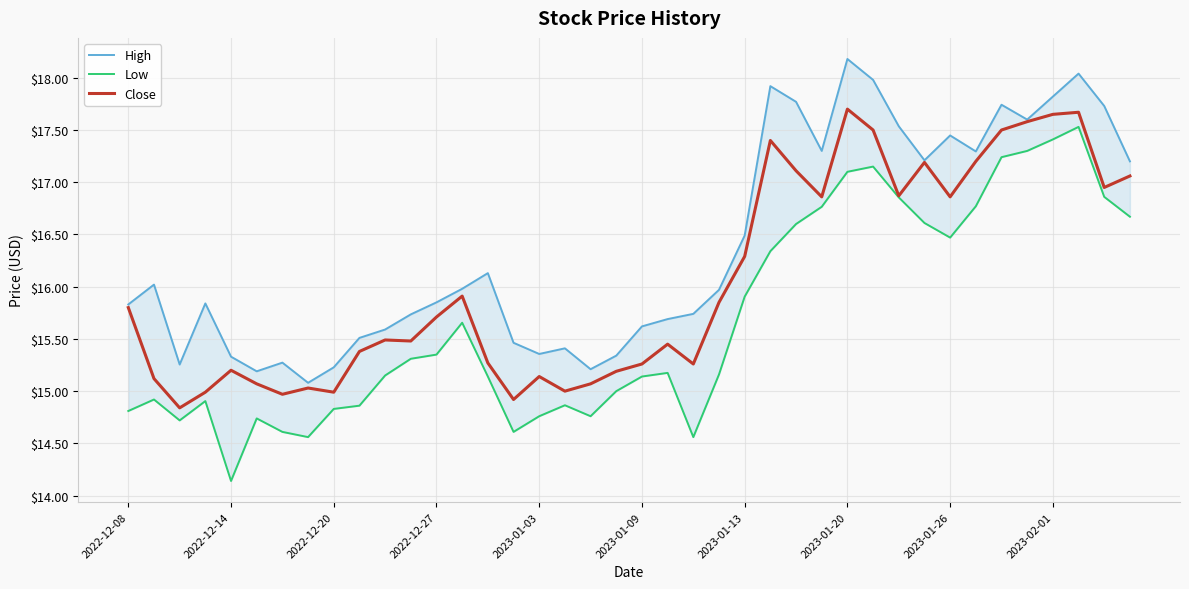

True or false: Low and High cross at least once.

False